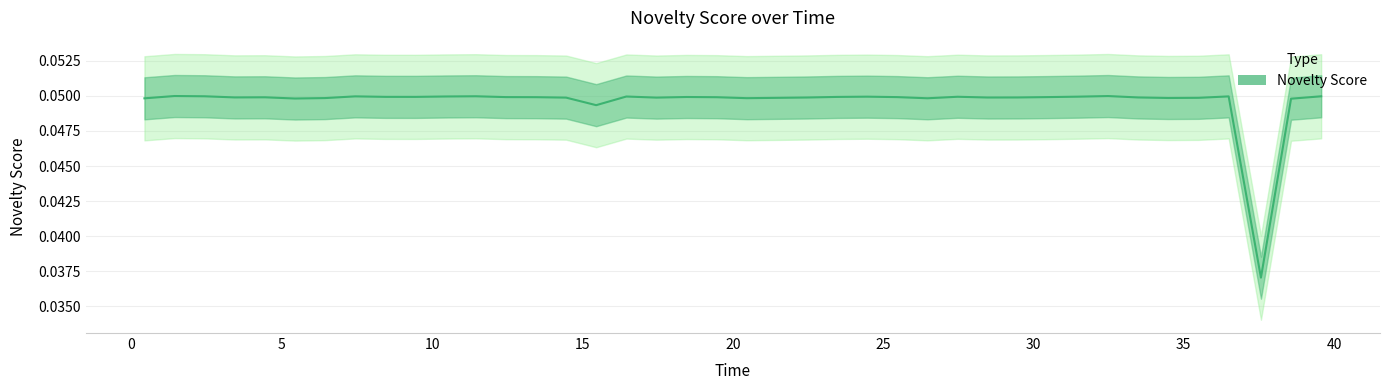

How many lines are shown in the chart?

1